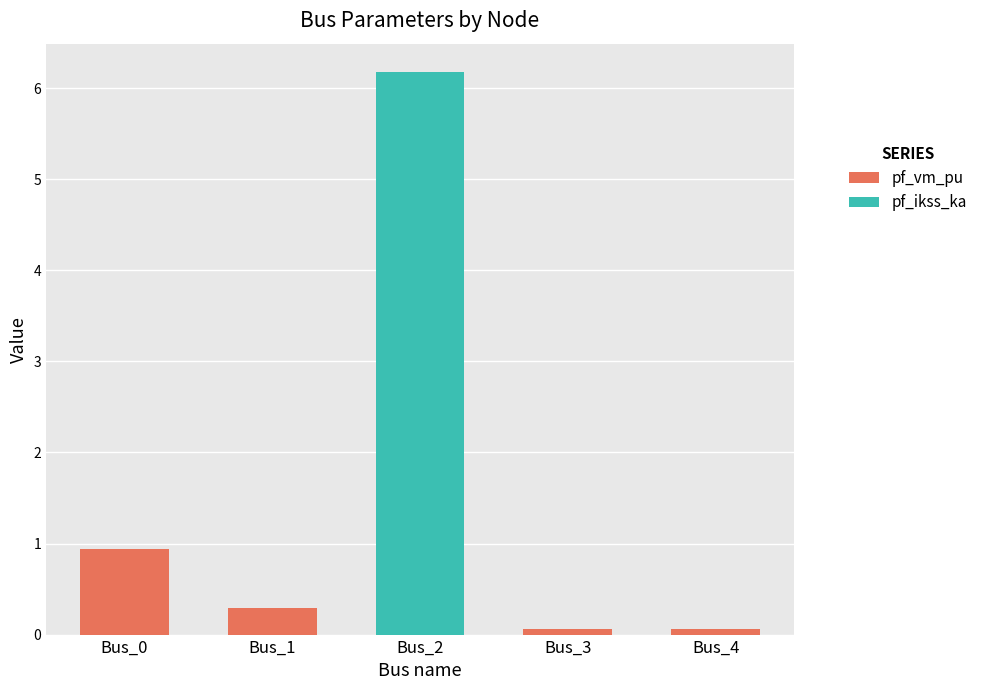

What is the highest value of the pf_vm_pu series?

0.9